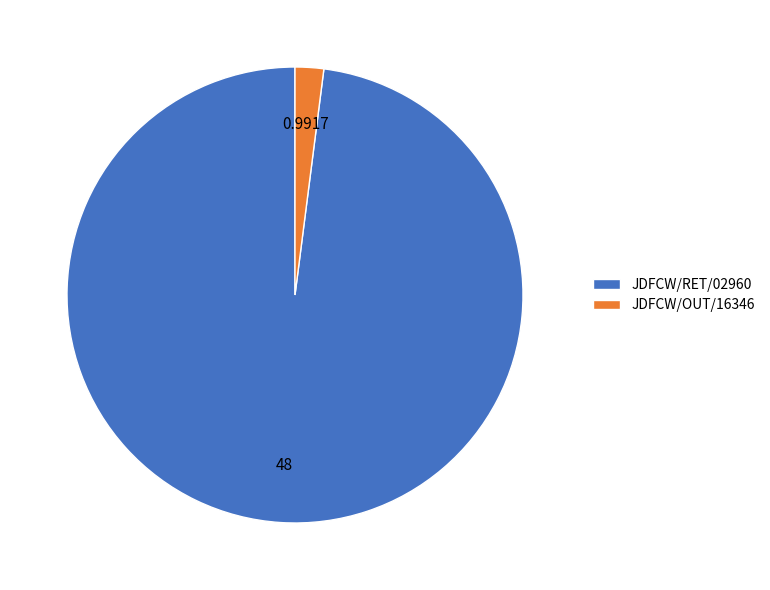

Rank the categories by value from highest to lowest.

JDFCW/RET/02960, JDFCW/OUT/16346